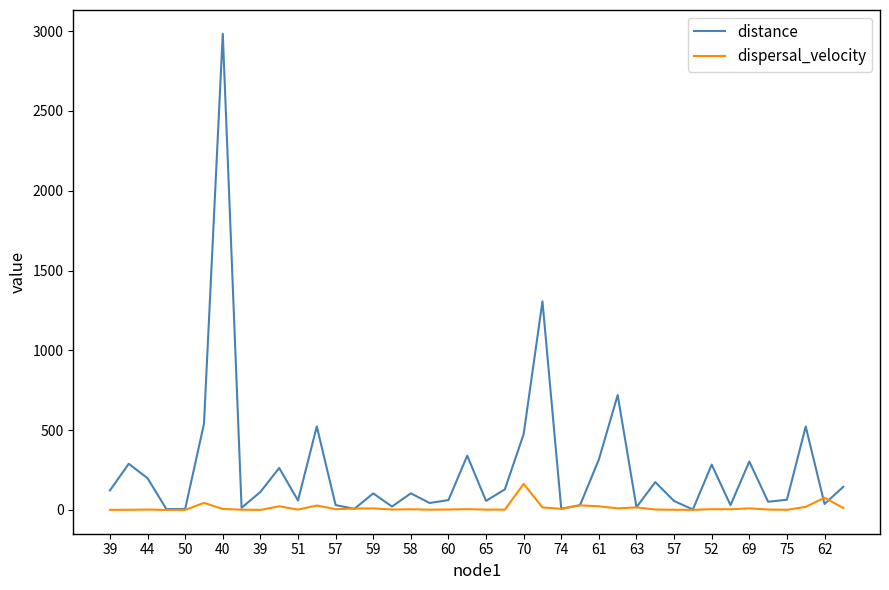

Which series has the widest spread of values?

distance